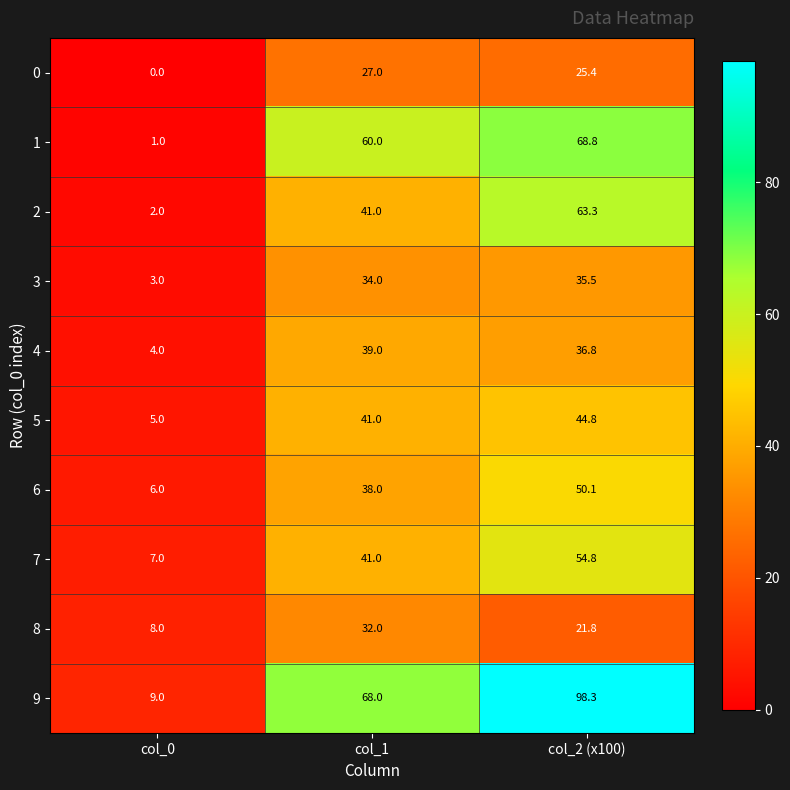

How many values in the 7 series are below 41?

1